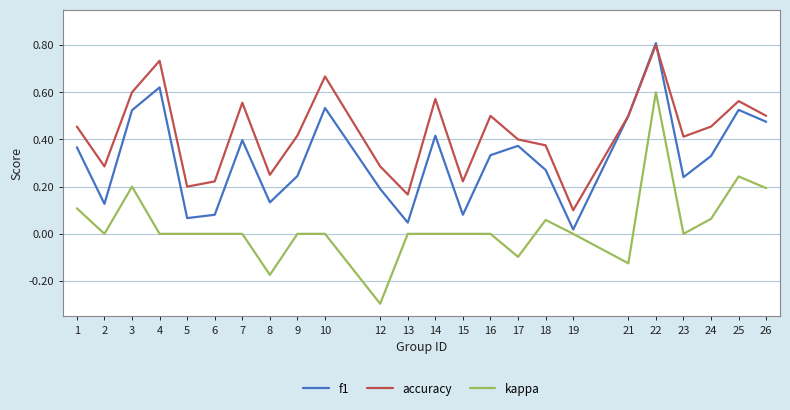

The value of accuracy at 26 is 0.7. True or false?

False